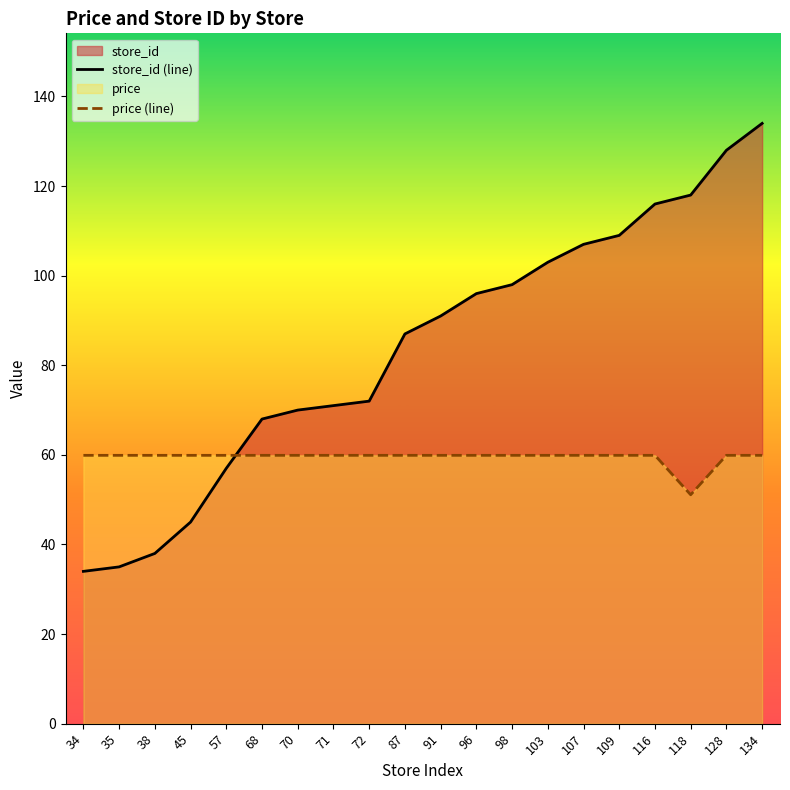

True or false: store_id (line) has more than 1 points higher than both neighbors.

False